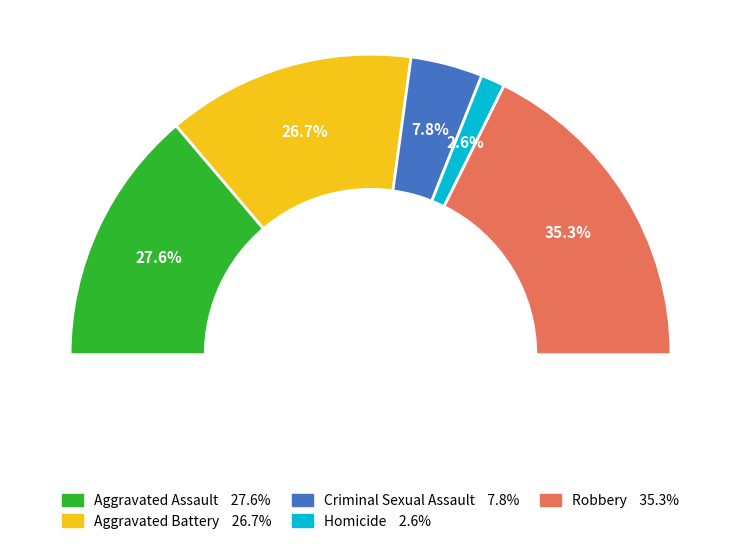

Which slice is the largest?

Robbery